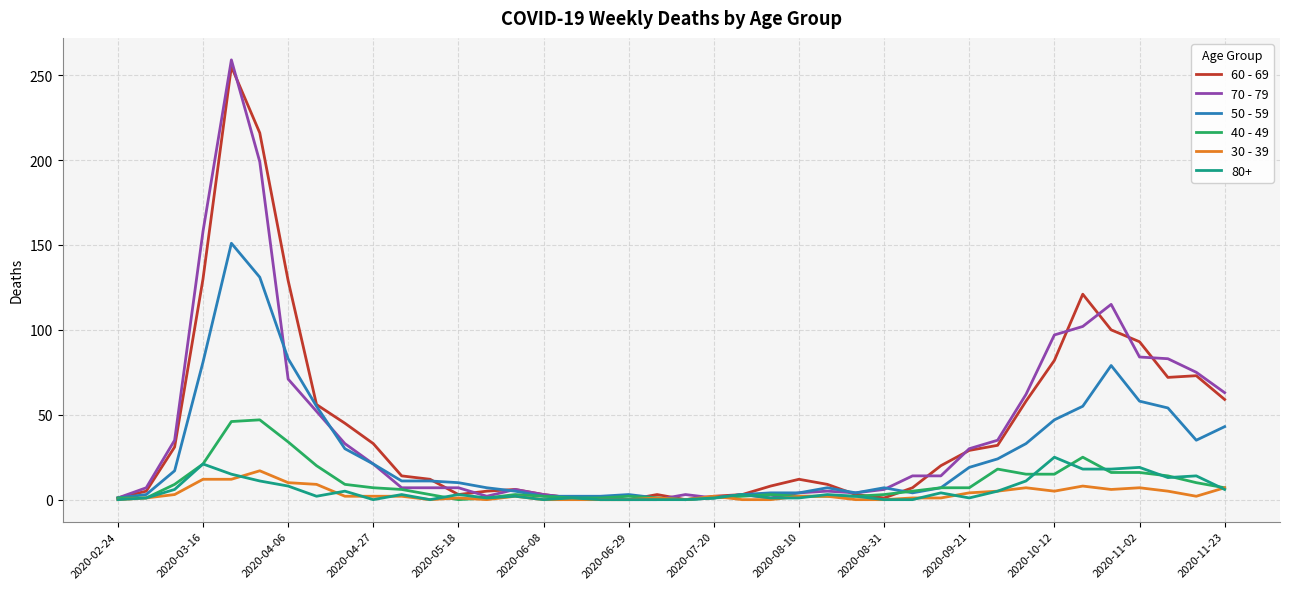

What is the greatest value displayed?

259